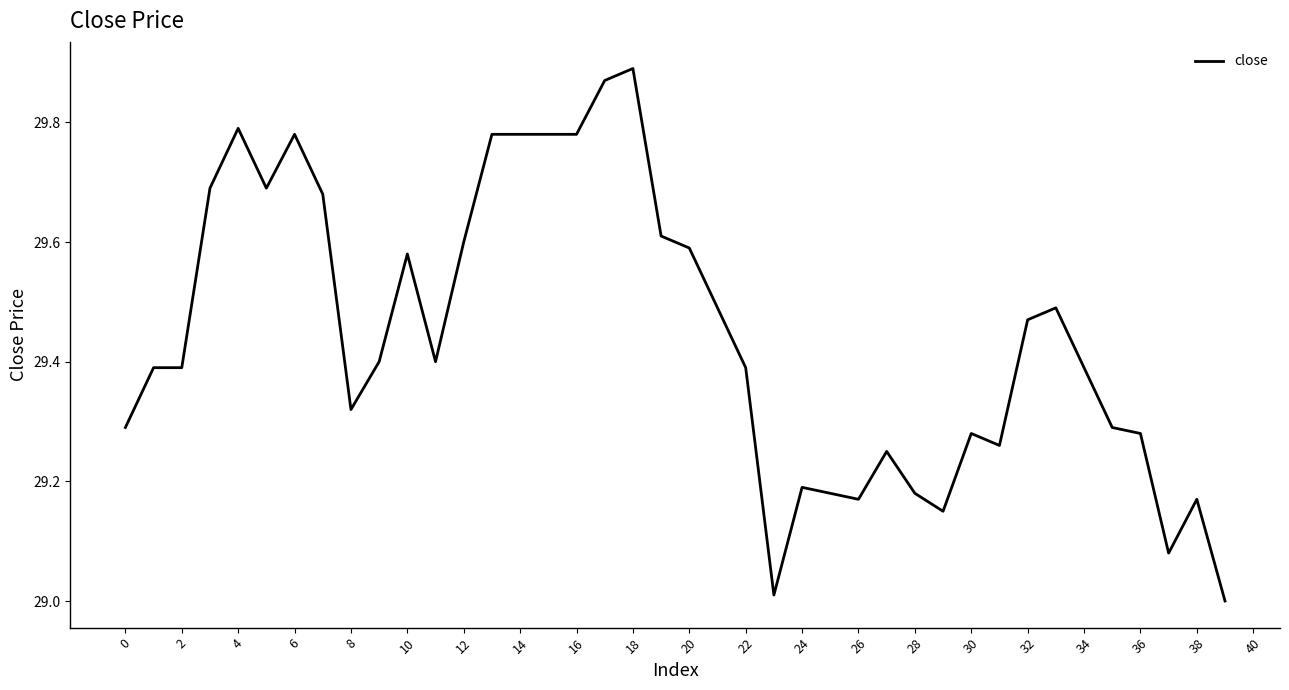

What is the difference between the maximum and minimum values?

0.9